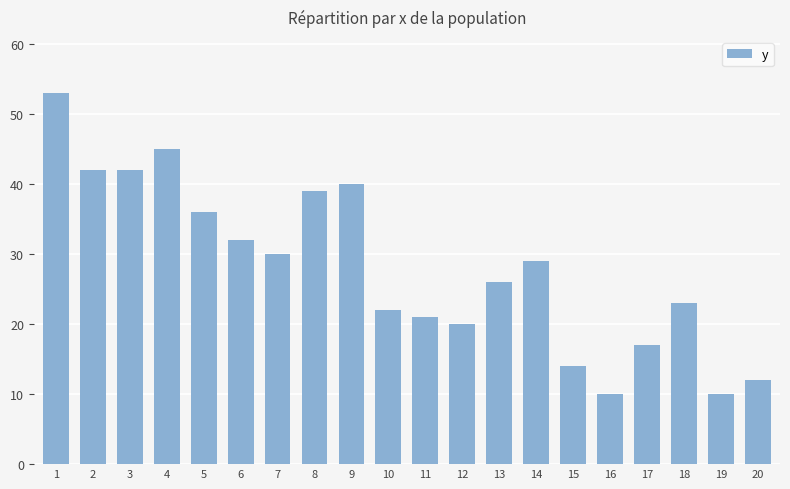

What is the difference between the maximum and minimum values?

43